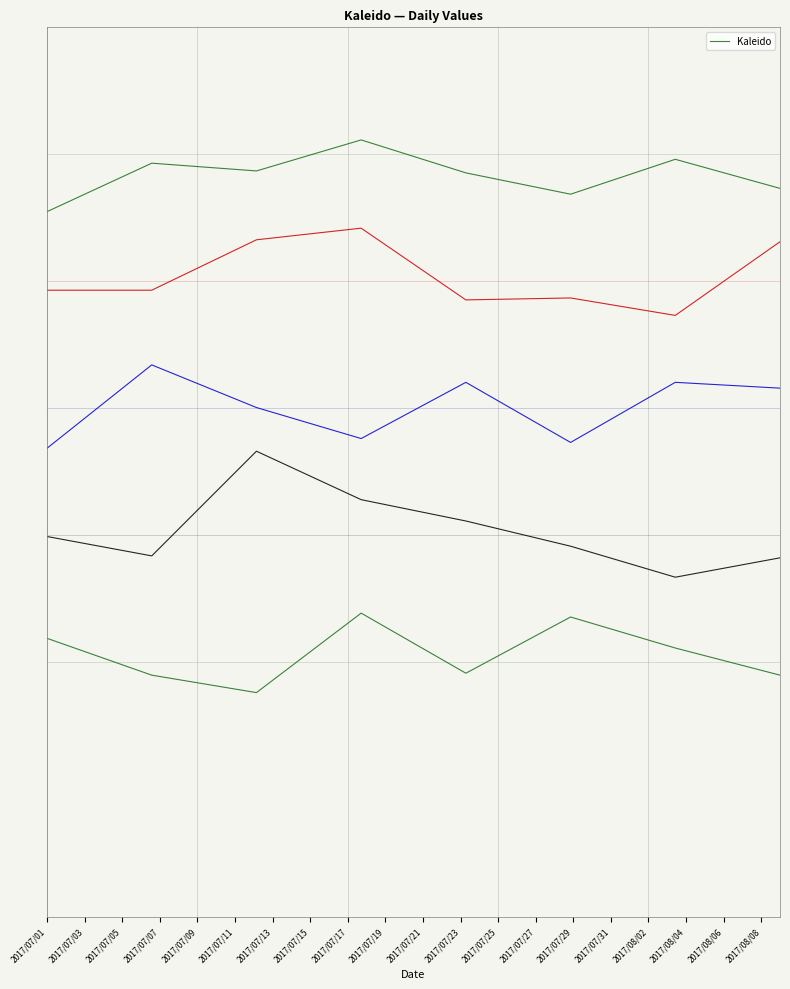

List the labels in order of value, largest first.

2017/07/07, 2017/07/13, 2017/07/03, 2017/07/05, 2017/07/09, 2017/07/15, 2017/07/11, 2017/07/01